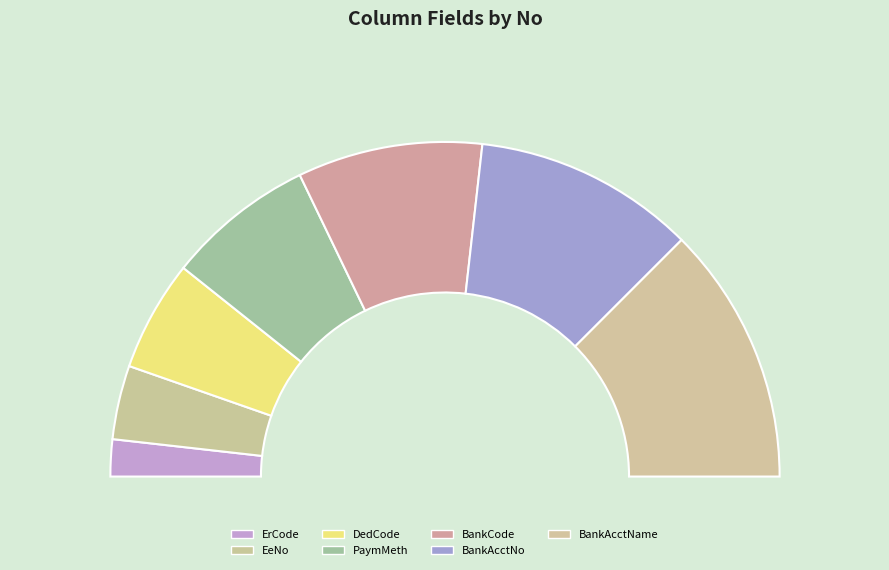

What portion of the pie excludes BankCode?

82.1%